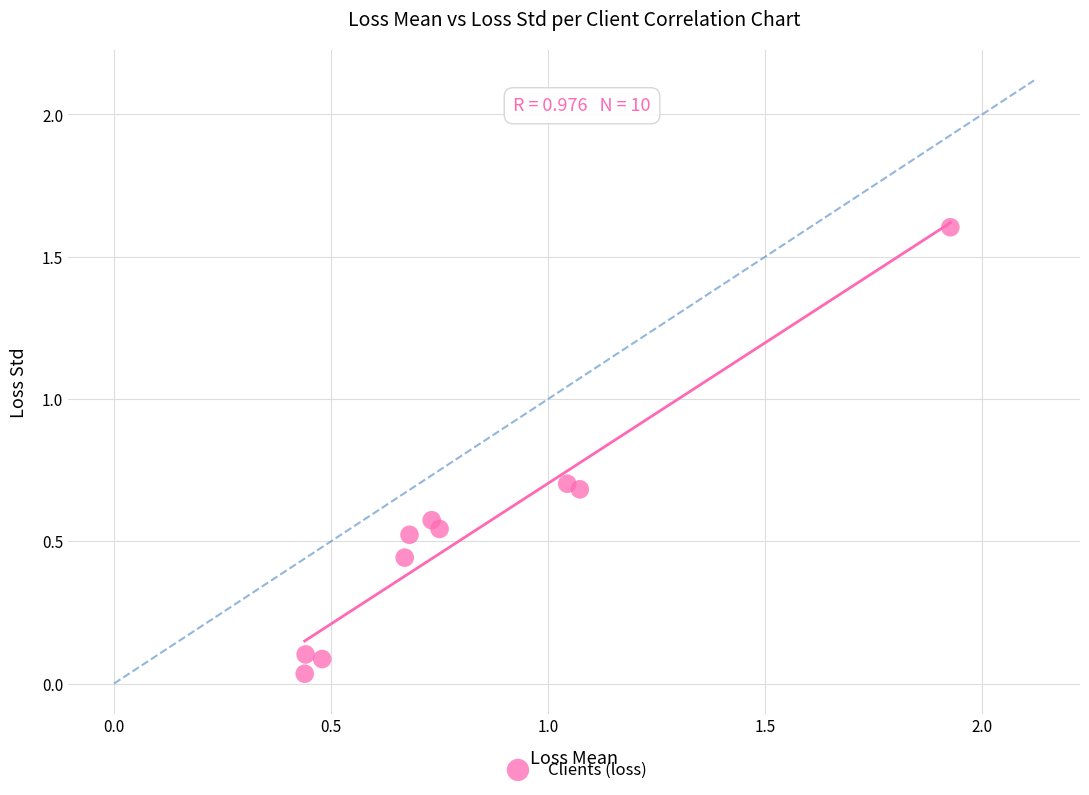

What is the range of Y values (max minus min)?

1.6